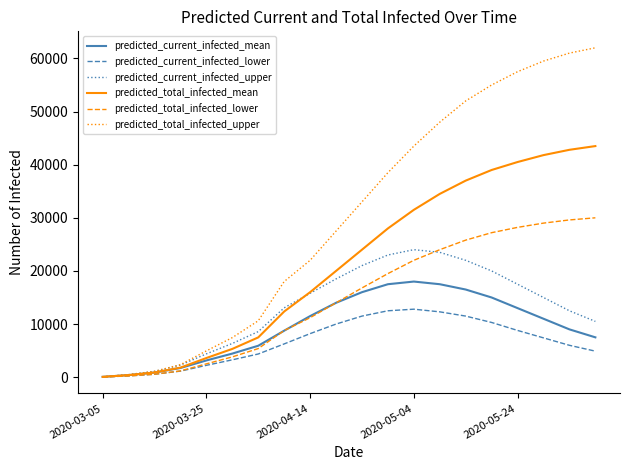

Which series has the largest total across all categories?

predicted_total_infected_upper